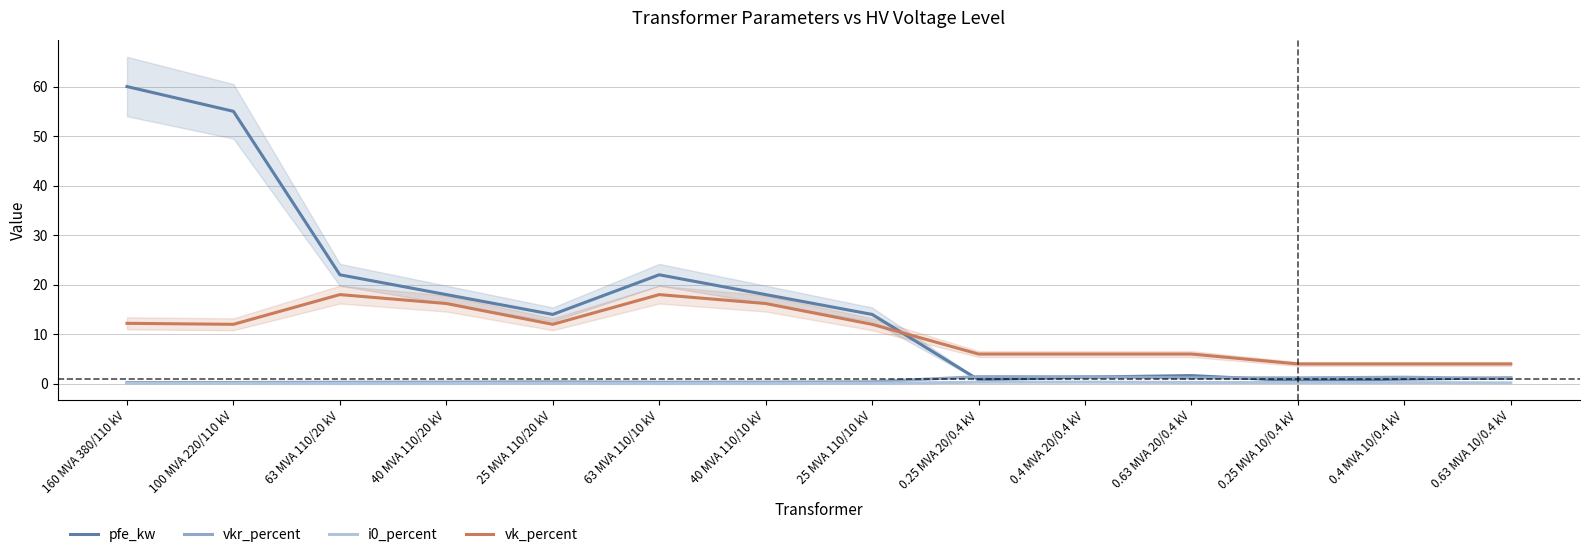

Is the value of pfe_kw at 0.4 MVA 20/0.4 kV greater than the value of vkr_percent at 100 MVA 220/110 kV?

Yes